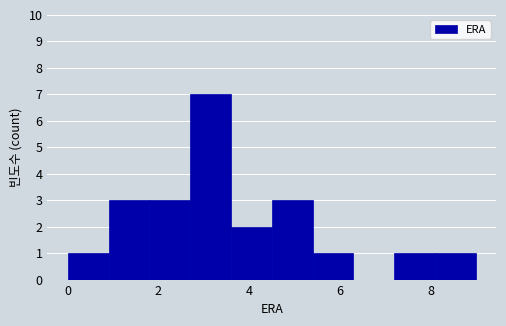

How tall is the bar that spans 2.7 to 3.6 on the x-axis? Neither the bar edges nor the heights are printed on the chart, so give them approximately, as read against the axes.

7